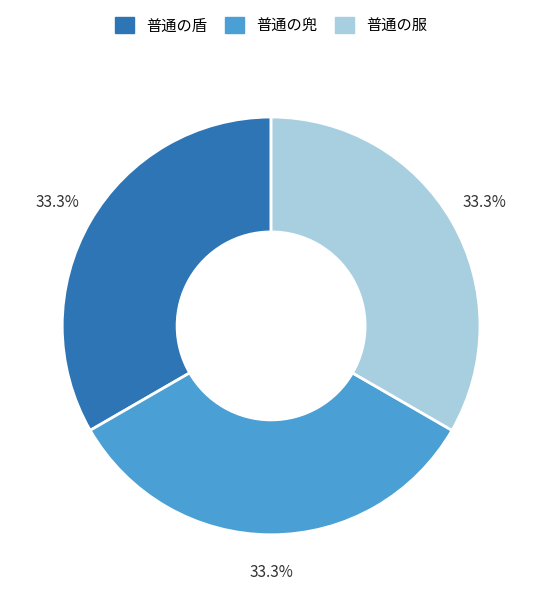

Is there any slice that represents more than half of the pie?

No